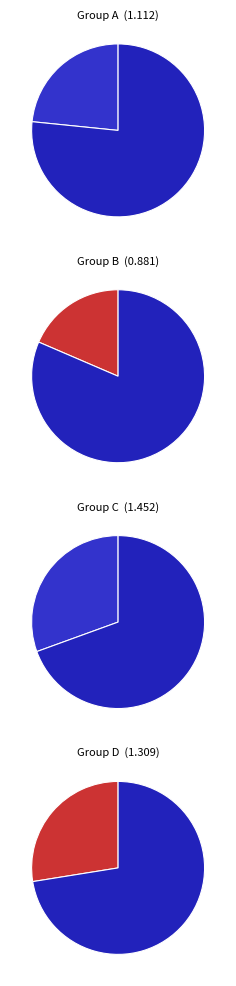

What is the ratio of the value at A to the value at D?

0.8